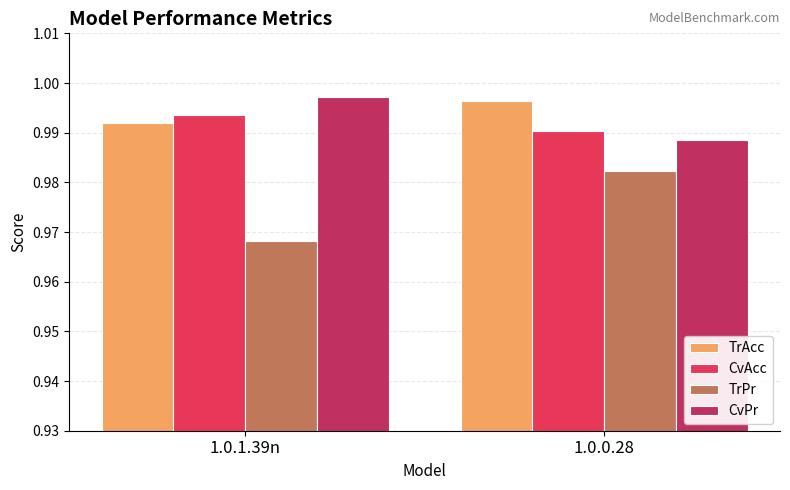

Which series has the largest range (max minus min)?

TrPr